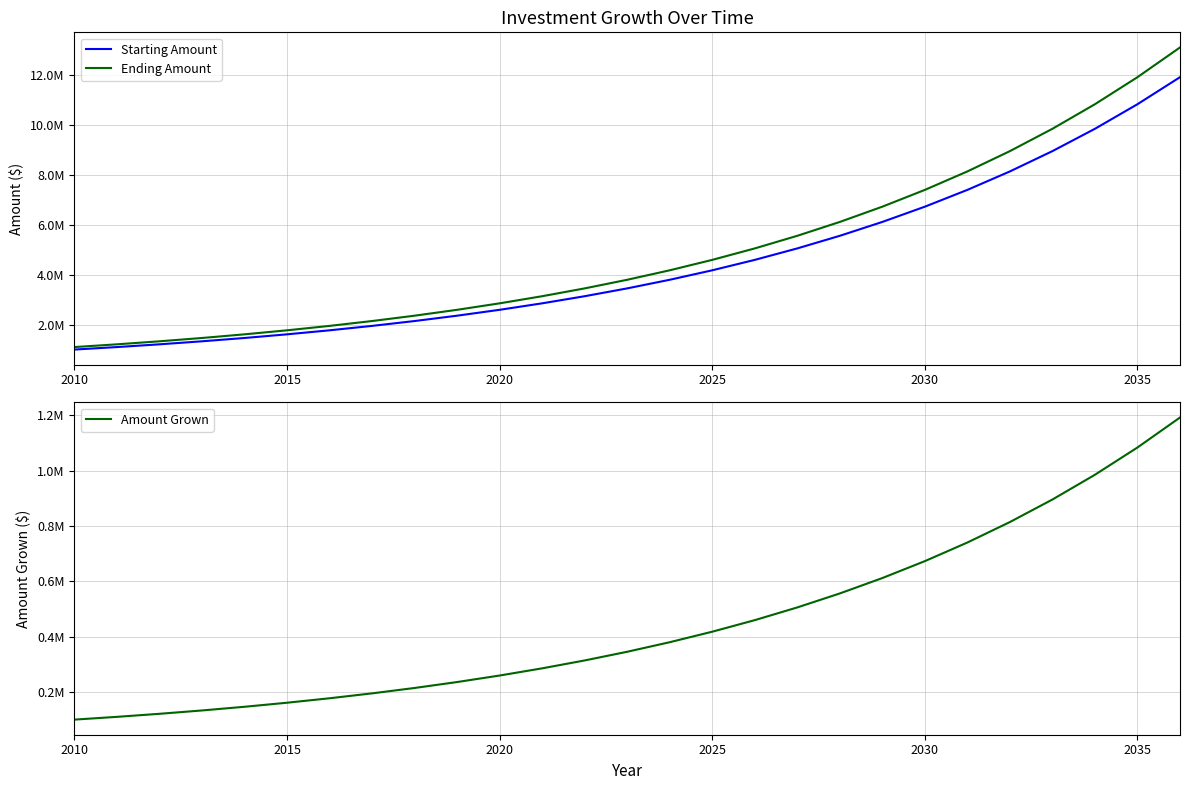

What is the difference between the maximum and minimum values in the Ending Amount series?

12009994.2